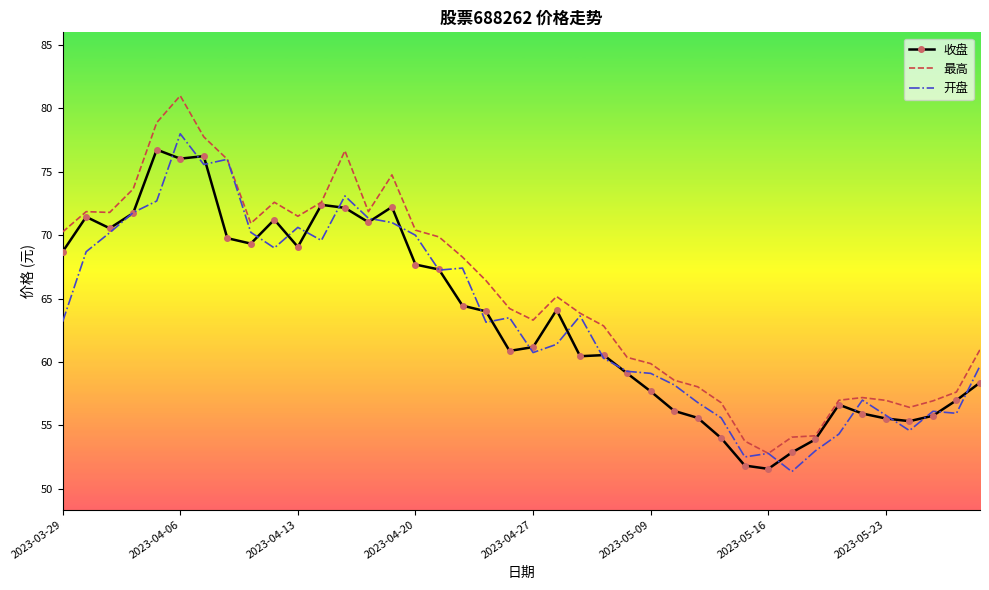

What is the average value of the 收盘 series?

63.4